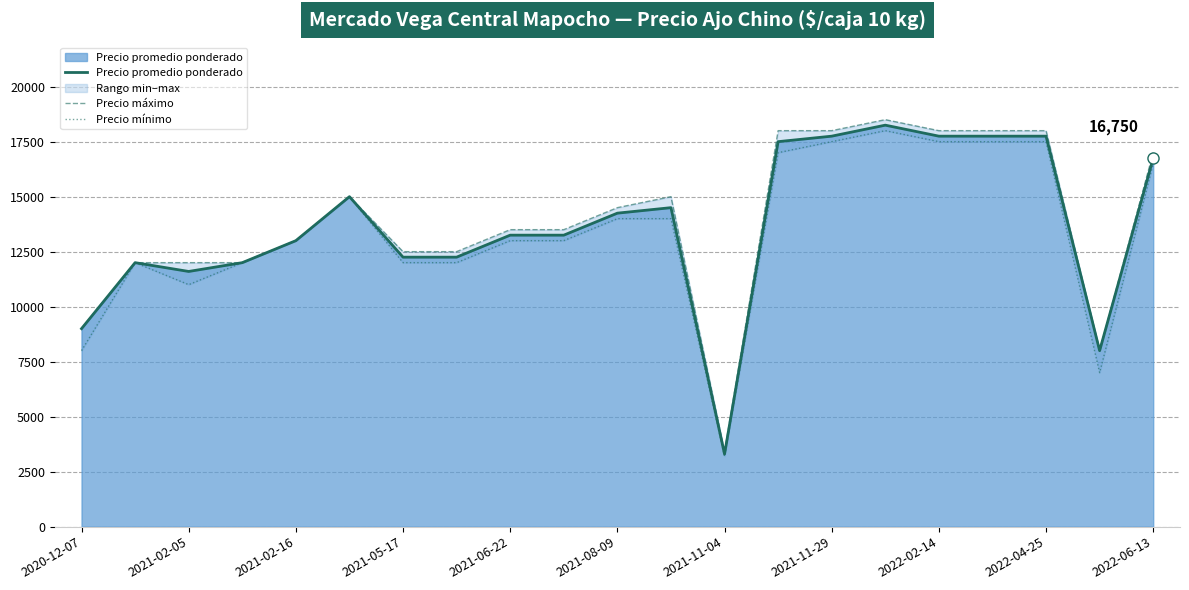

True or false: Precio máximo has more than 1 points higher than both neighbors.

True